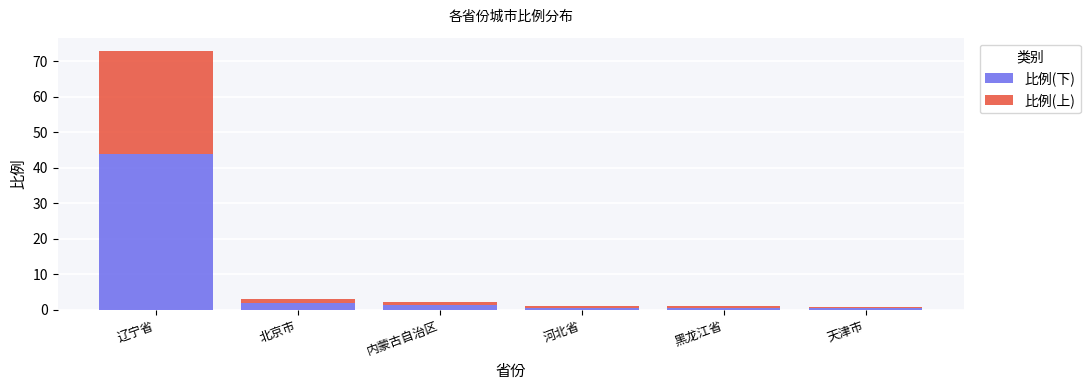

At which category is the sum across all series the highest?

辽宁省